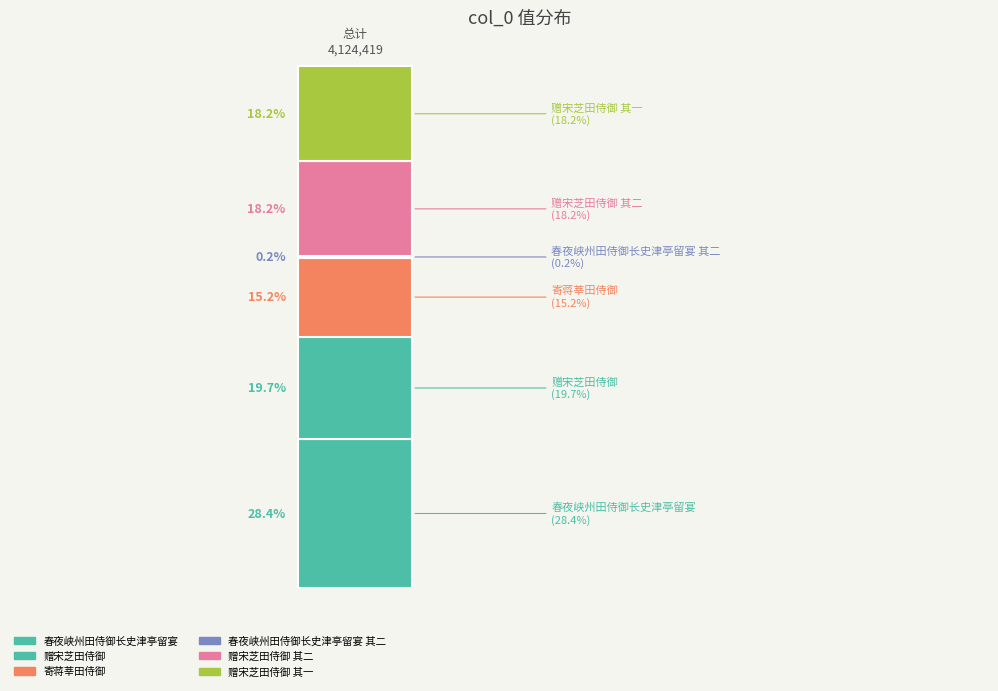

Does the chart contain stacked bars?

Yes